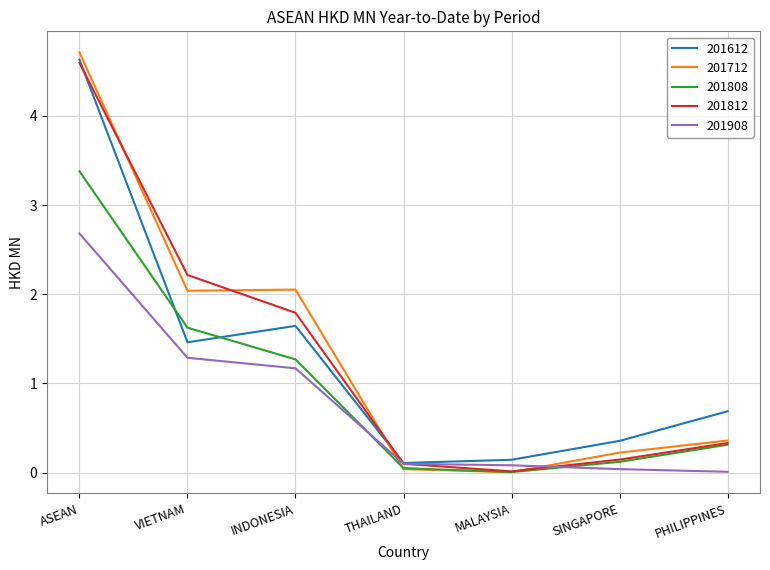

Which series has the widest spread of values?

201712